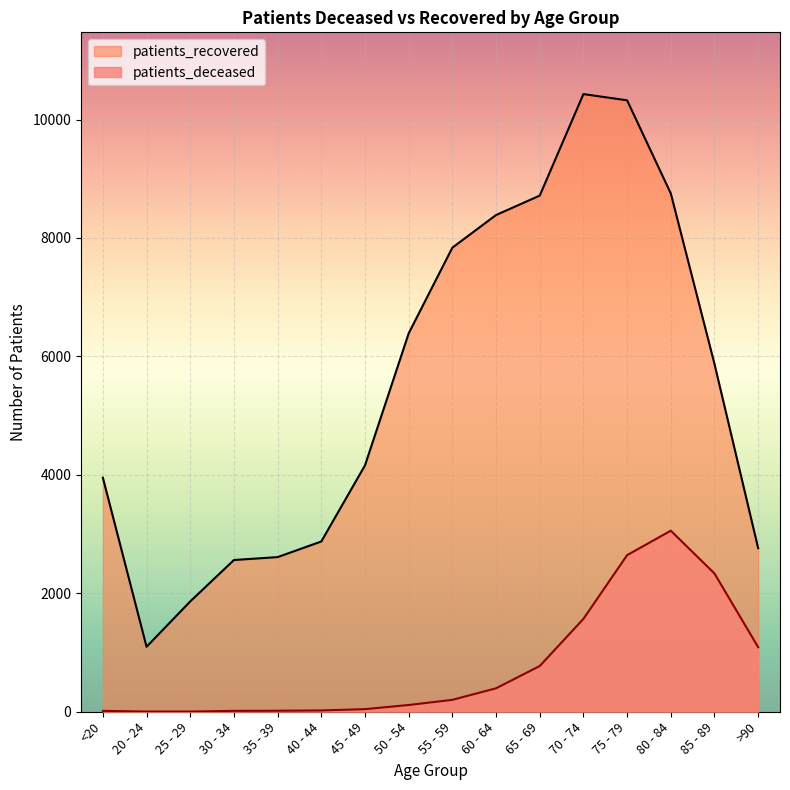

What is the smallest value displayed?

3